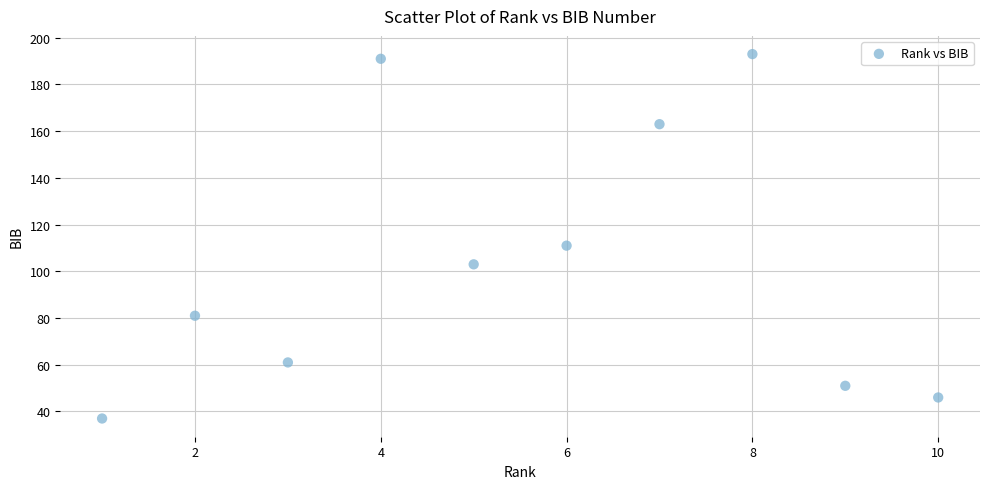

What Y value in the scatter plot is closest to 115?

111